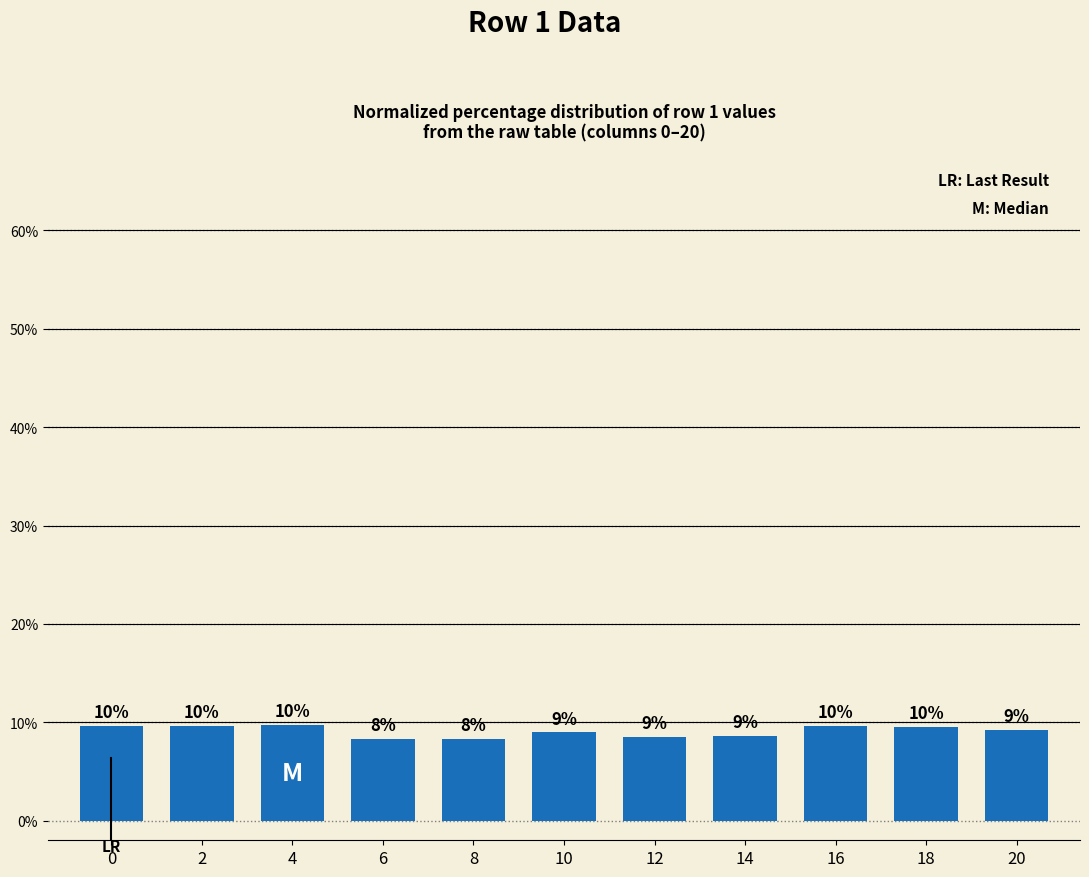

Are the bars horizontal?

No